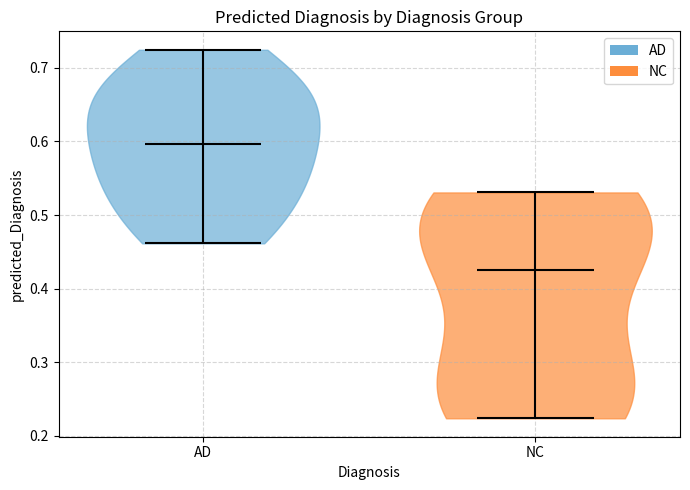

Reading left to right, read every violin against the y-axis: where its median line is, and the lowest and highest points it reaches. The values are not printed on the chart, so give them approximately, as read against the axis.

AD: median line 0.60, lowest point 0.46, highest point 0.72
NC: median line 0.42, lowest point 0.22, highest point 0.53